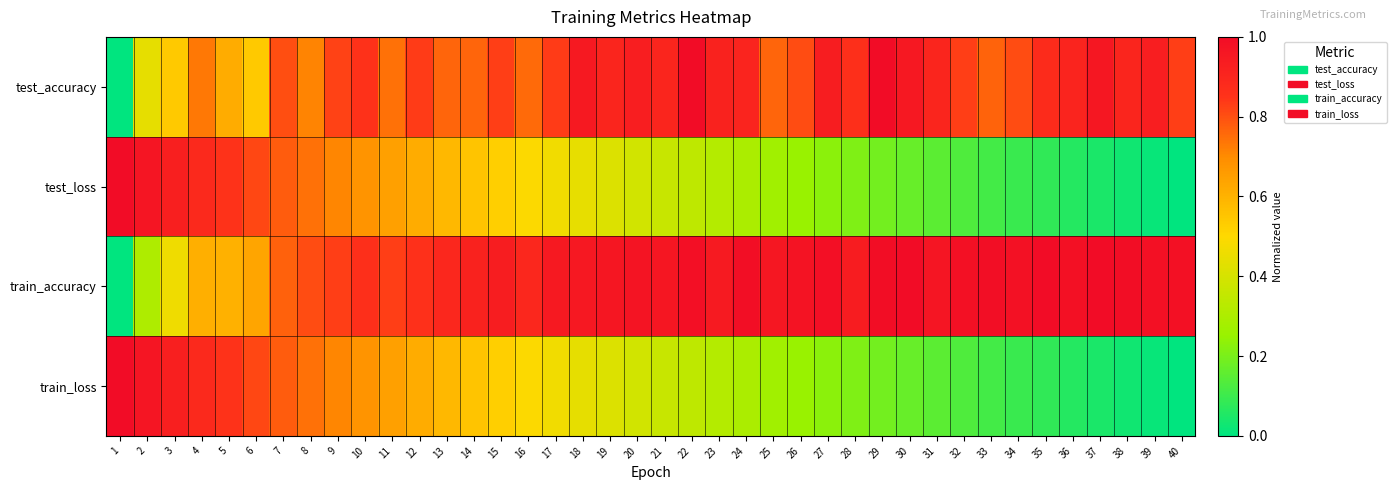

Which series has the largest range (max minus min)?

test_accuracy